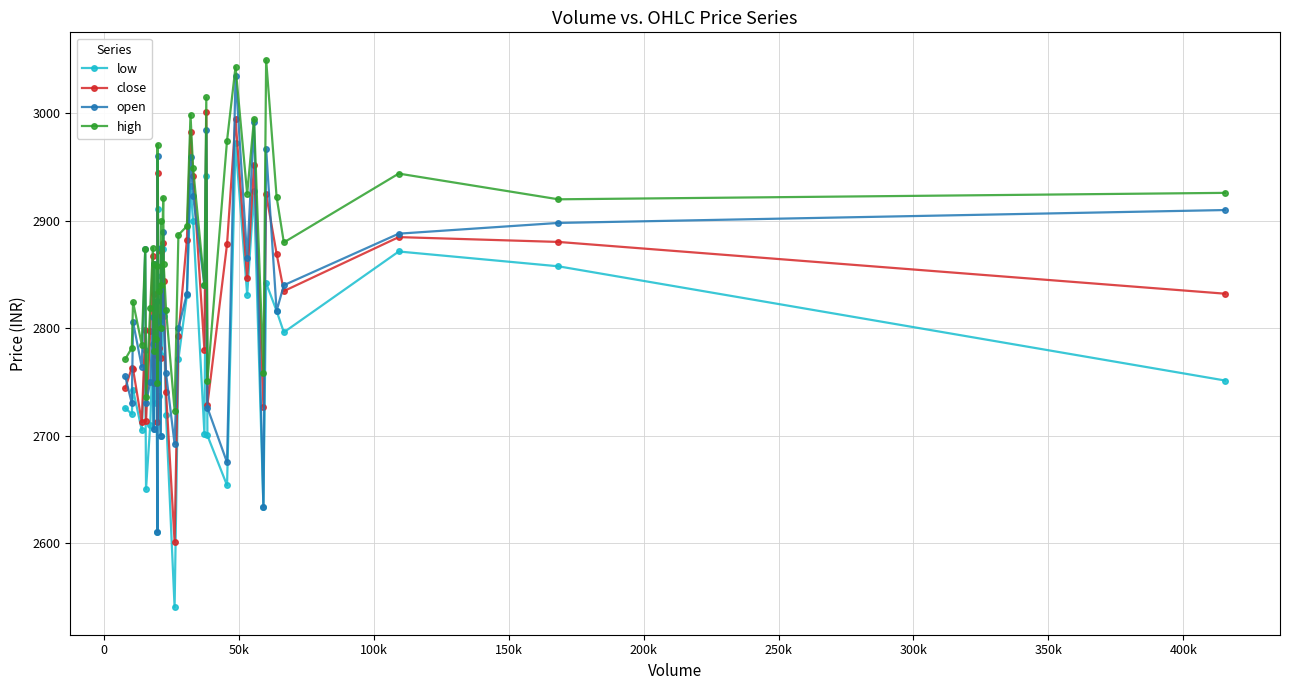

True or false: close and low cross at least once.

False